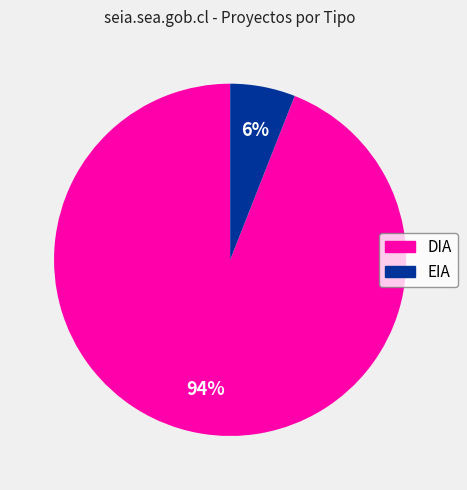

Count the number of slices in the pie.

2